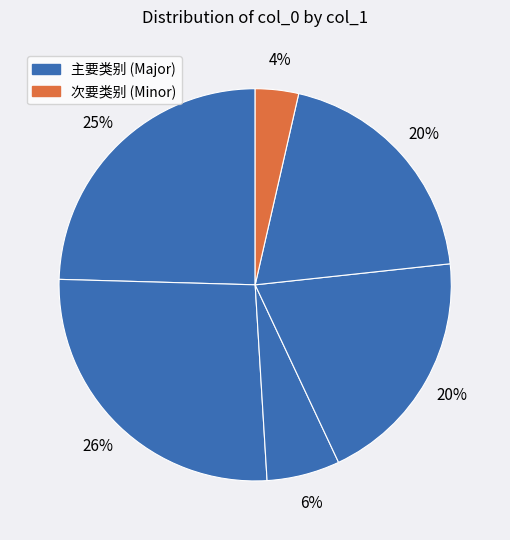

How many slices are in this pie chart?

6